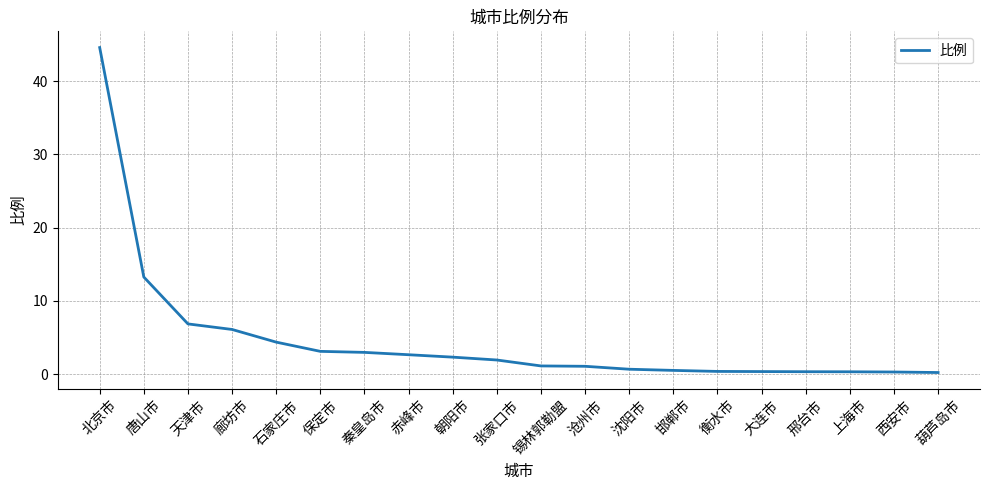

What value does the data have at 石家庄市?

4.4